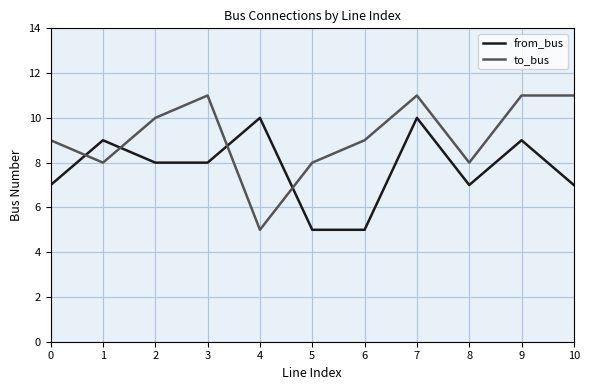

What is the maximum value for to_bus?

11